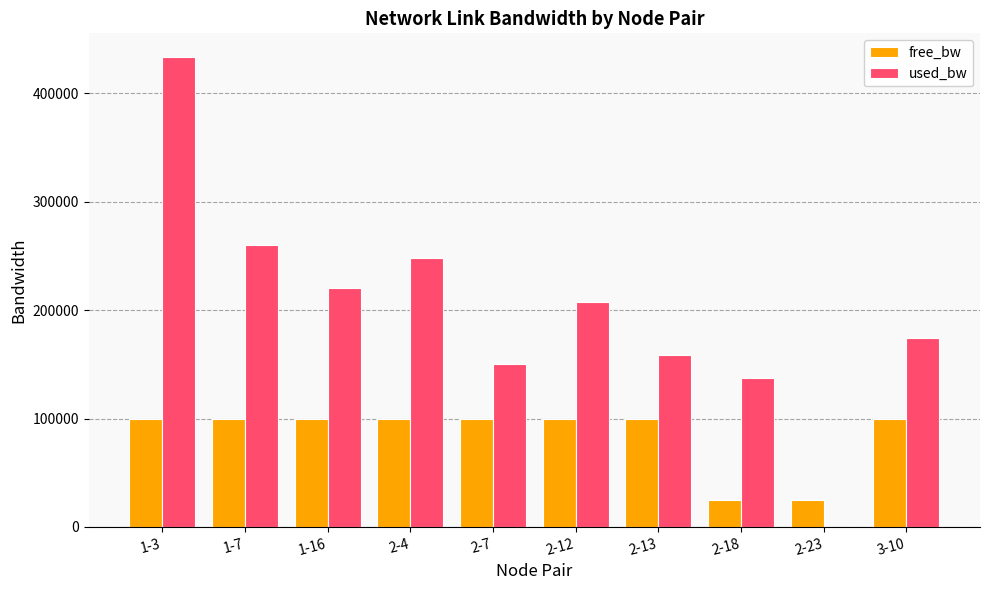

At which category is the sum across all series the highest?

1-3